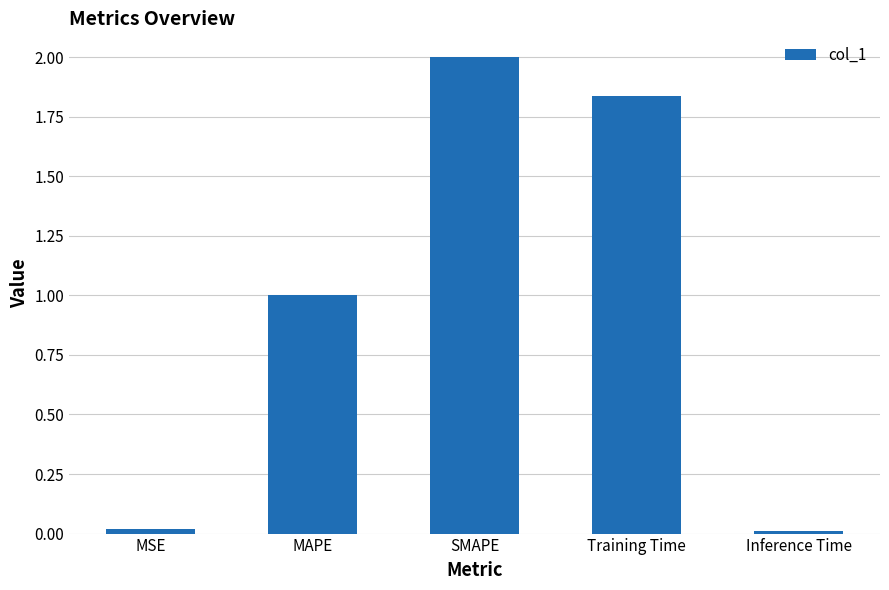

How many categories are shown in the chart?

5